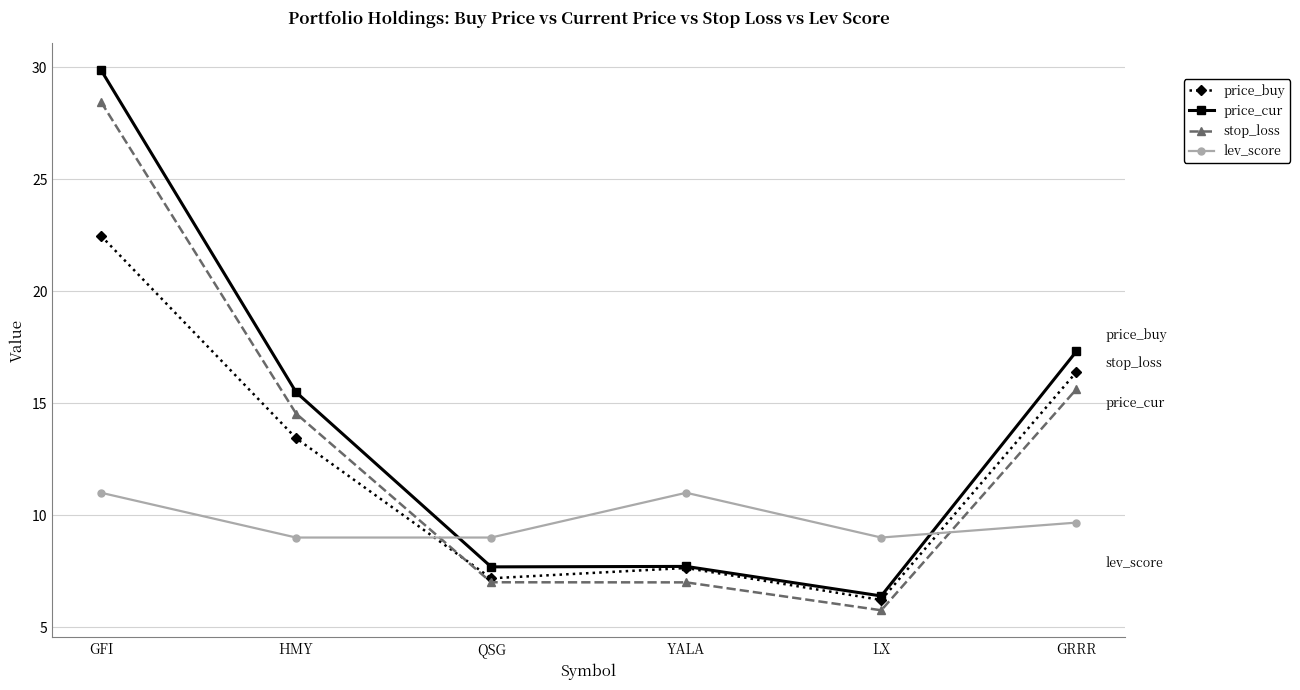

Reading right to left, extract all data points from this chart.

price_buy: 16.4	6.2	7.6	7.2	13.4	22.5
price_cur: 17.3	6.4	7.7	7.7	15.5	29.9
stop_loss: 15.6	5.8	7.0	7.0	14.5	28.5
lev_score: 9.7	9.0	11.0	9.0	9.0	11.0